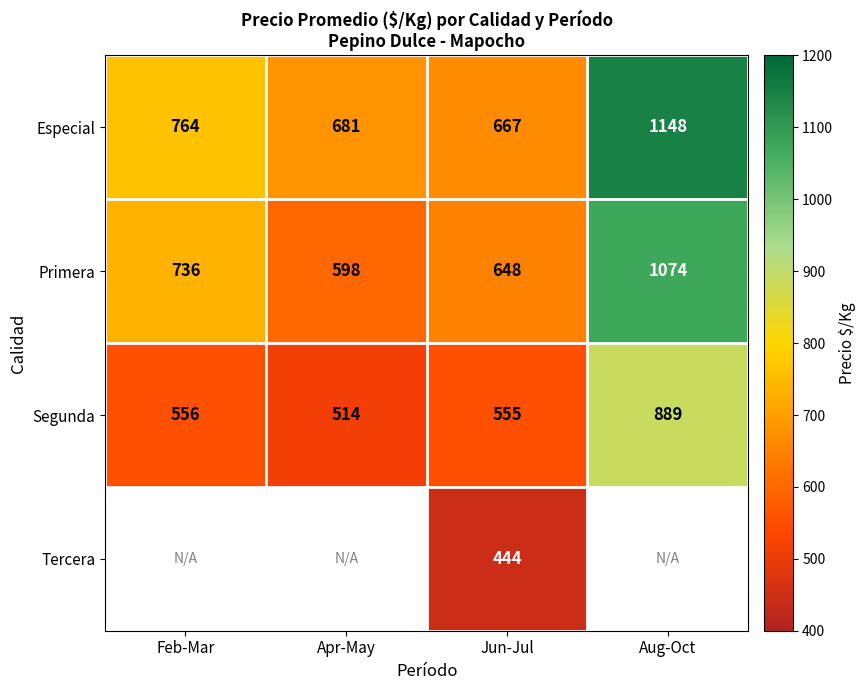

What is the difference between the highest and lowest values at Jun-Jul?

223